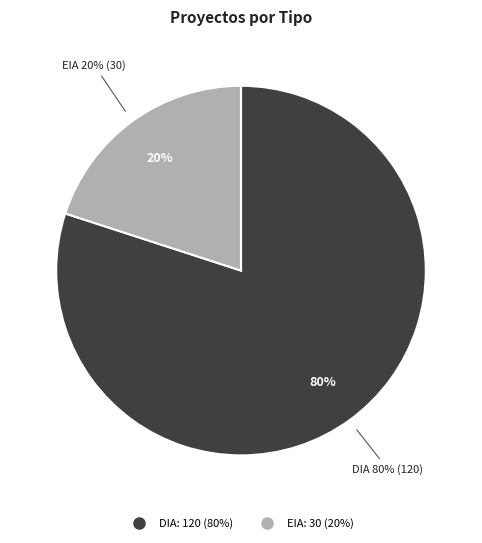

Which category accounts for the majority?

DIA